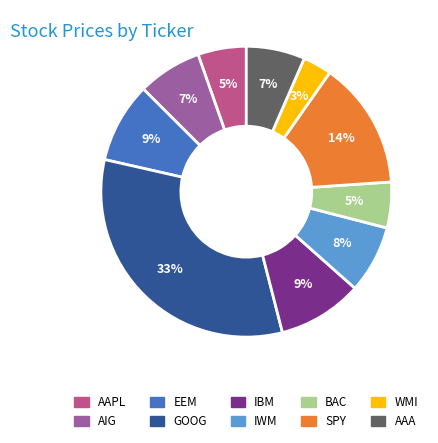

Is the sum of IBM and AAA greater than half?

No